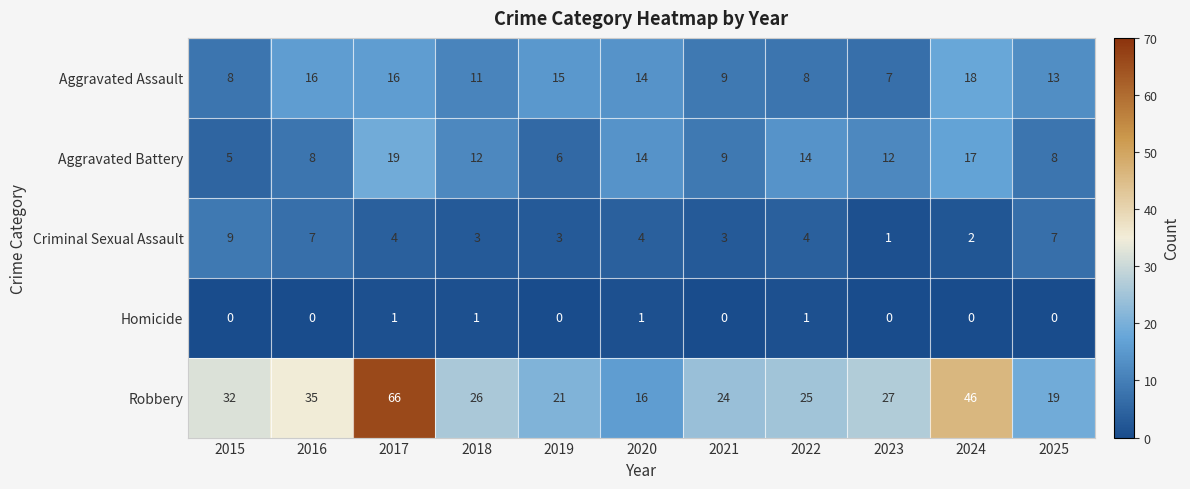

At which category is the sum across all series the highest?

2017